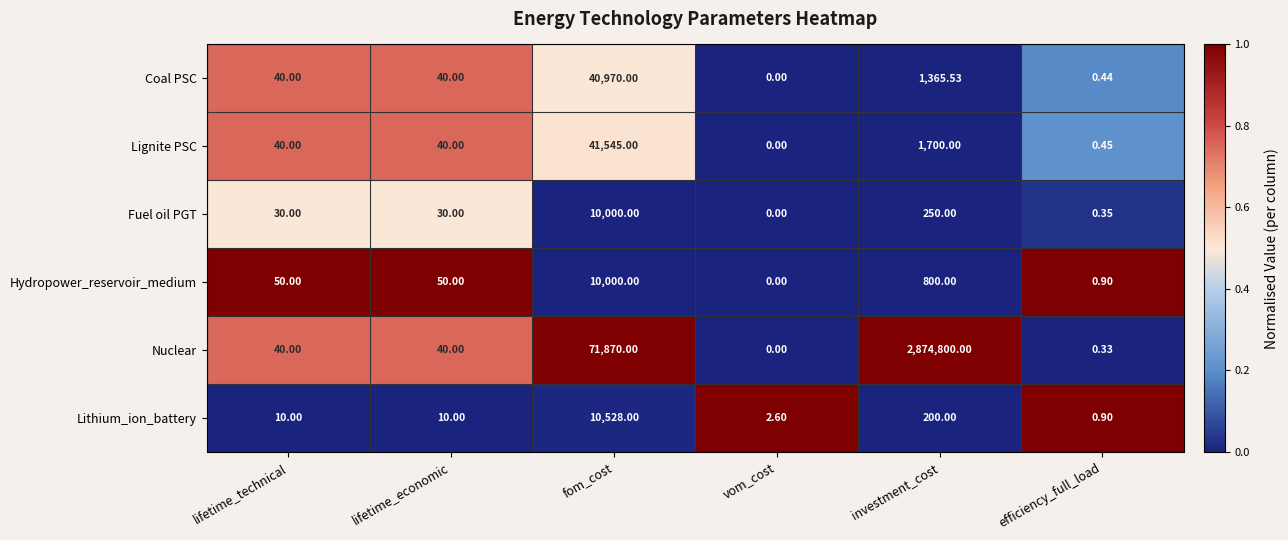

What is the greatest value displayed?

2874800.0